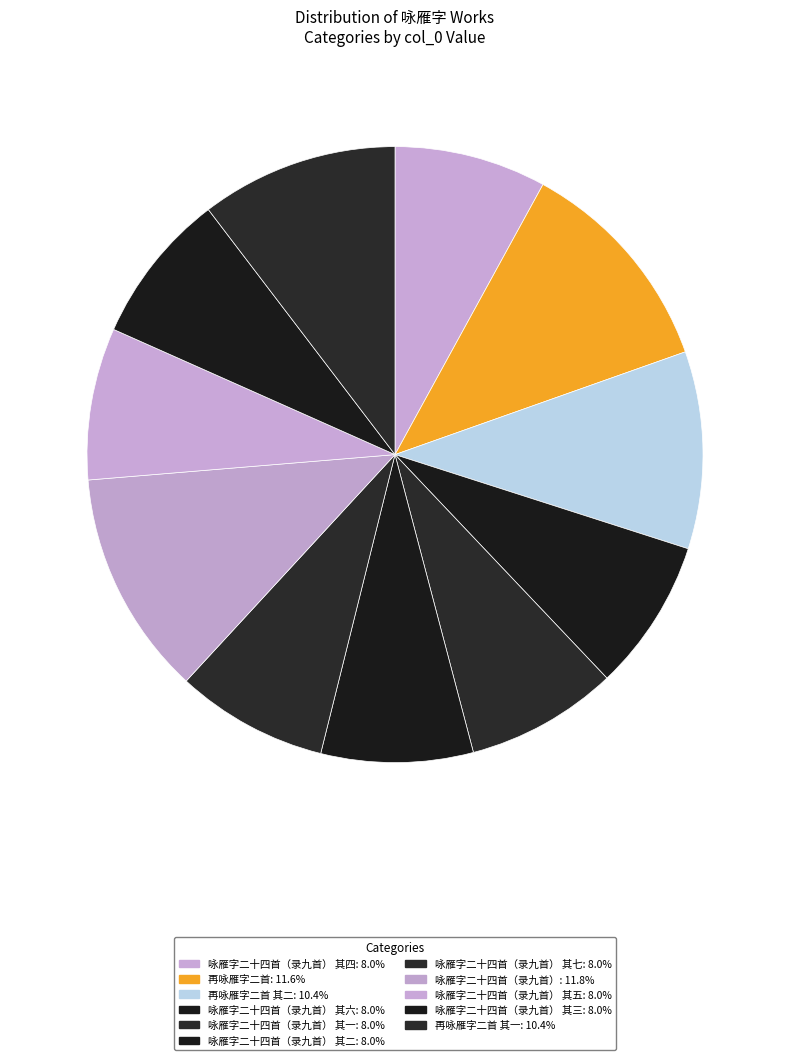

What is the largest slice in the pie chart?

咏雁字二十四首（录九首）